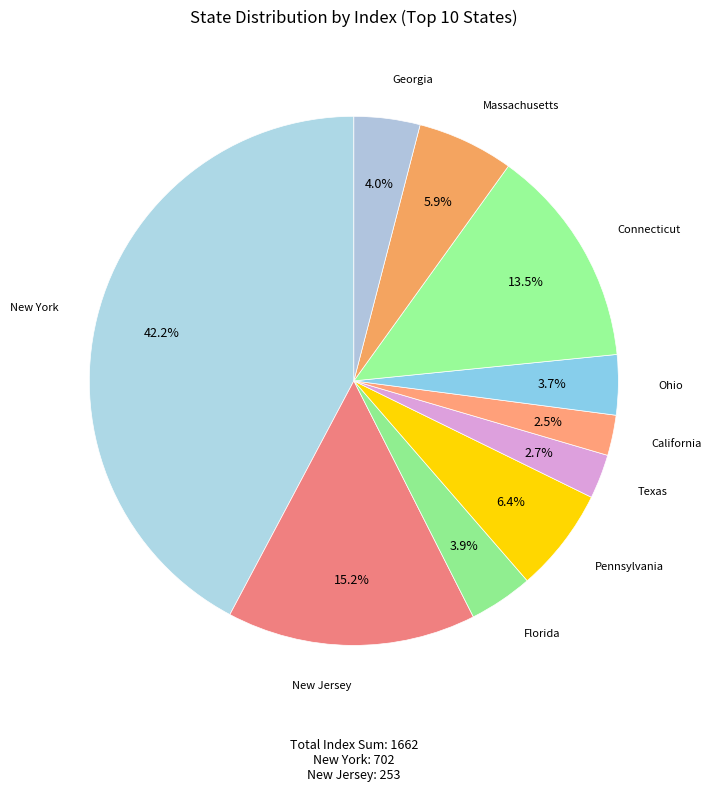

Do California and Georgia together represent more than half of the pie?

No